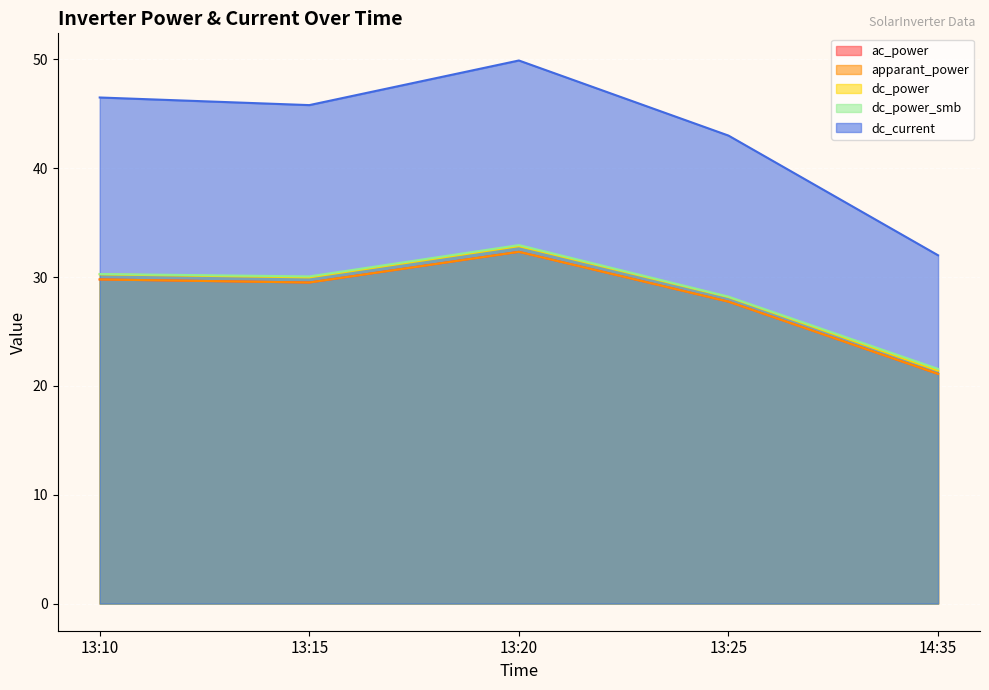

Which category has the lowest value in the ac_power series?

14:35